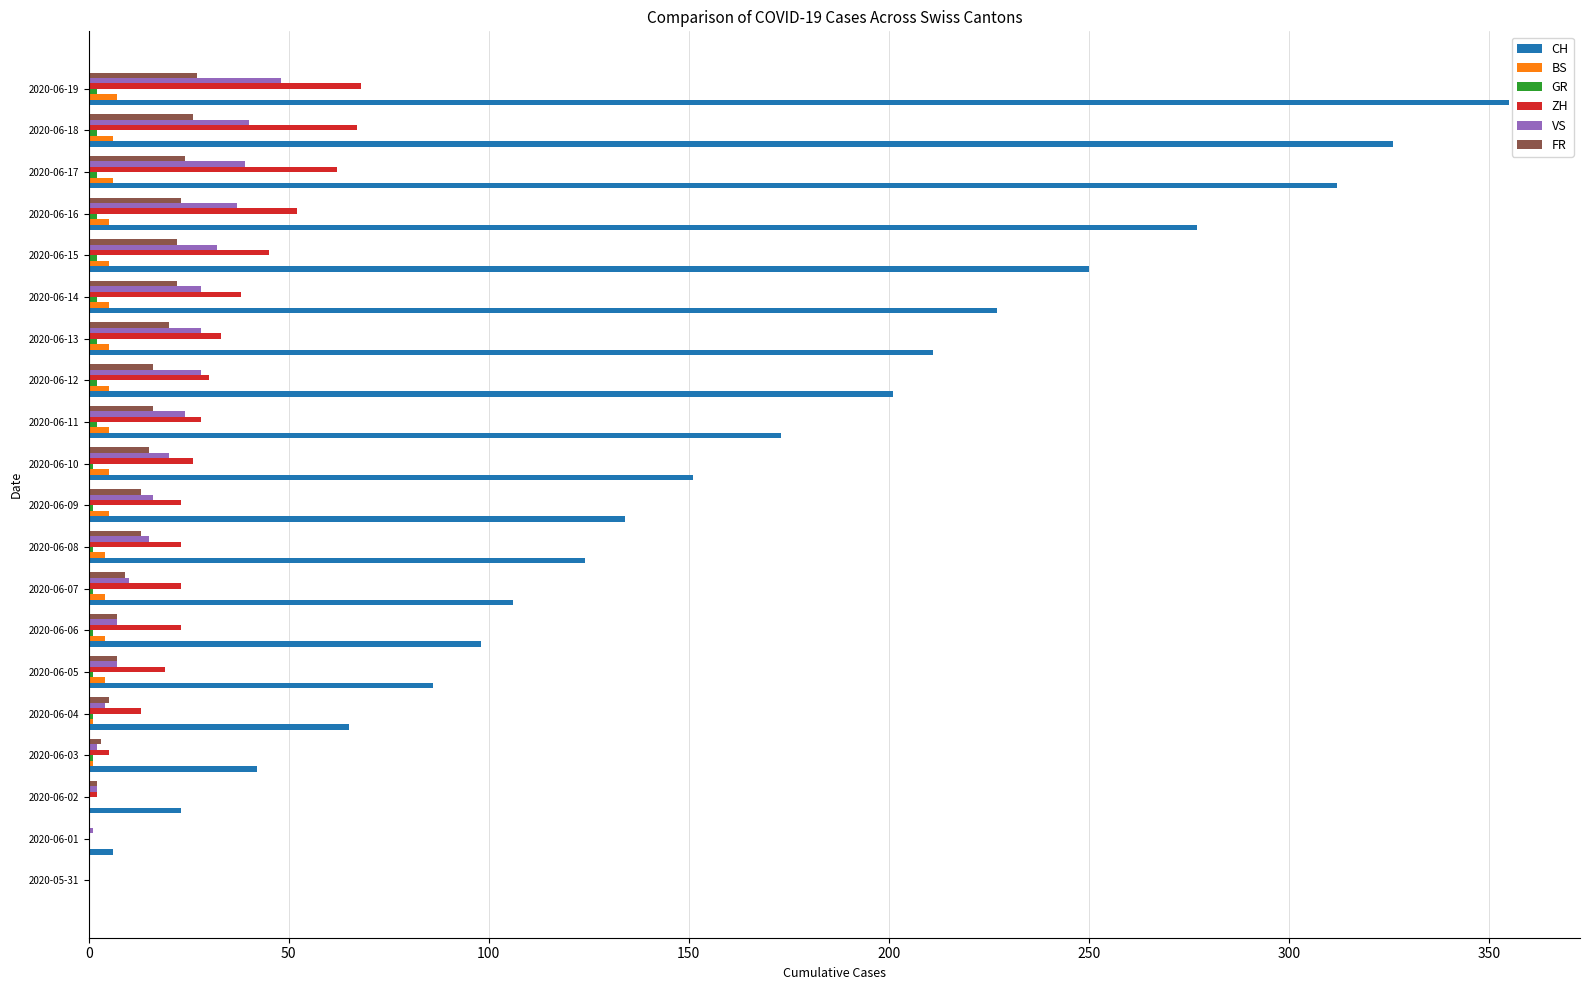

What is the highest value of the CH series?

355